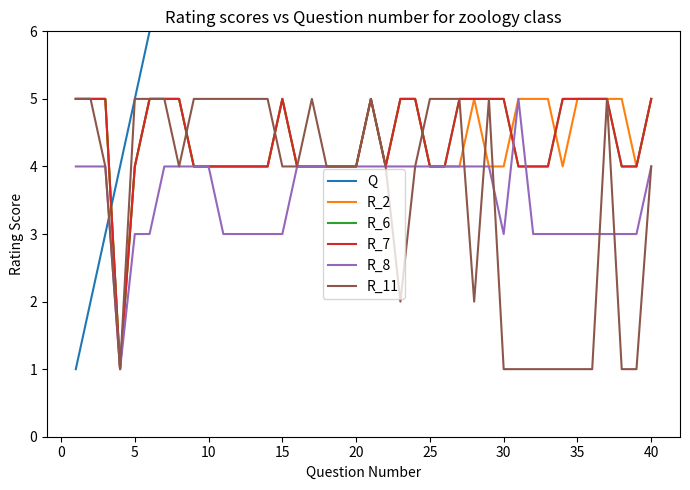

Is the value of R_8 at 16 greater than the value of Q at 16?

No